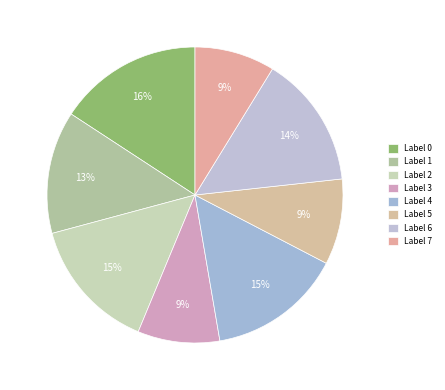

Count the number of slices in the pie.

8